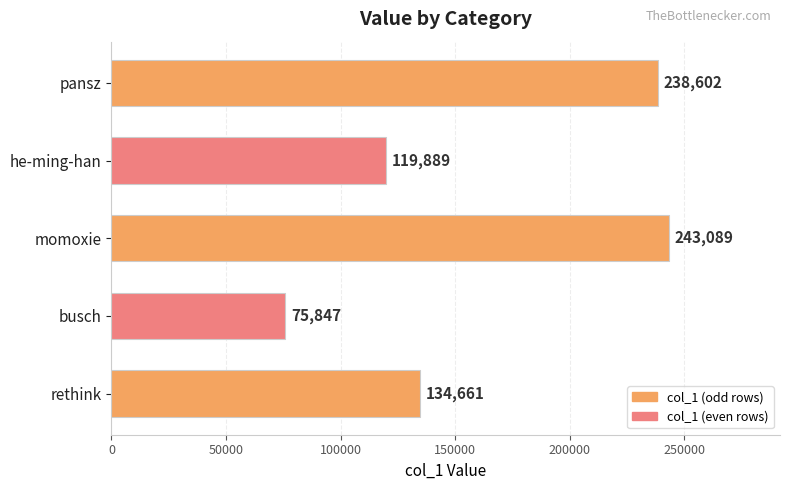

Are the bars horizontal?

Yes